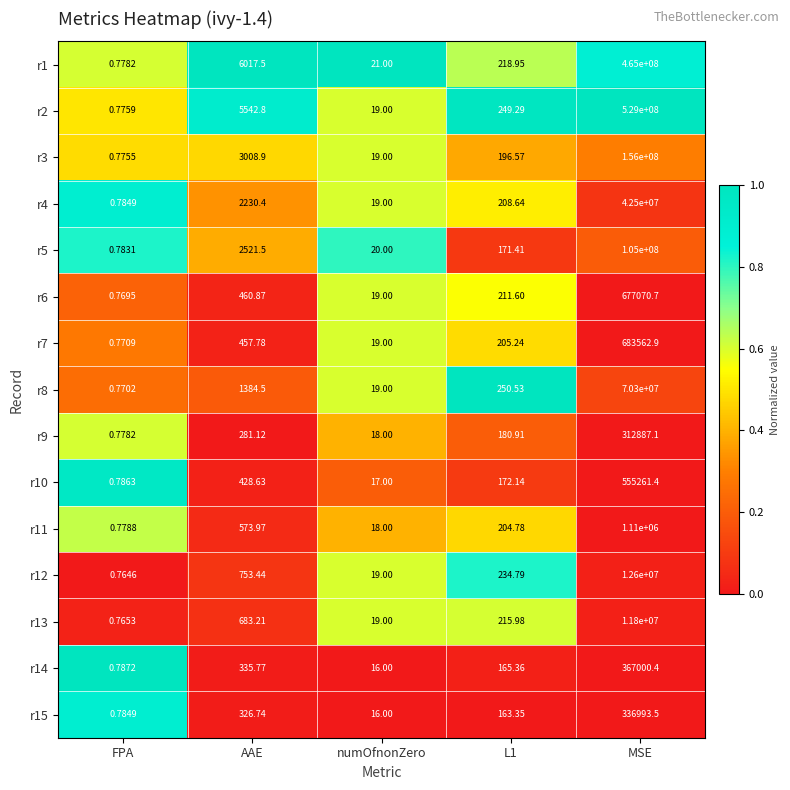

At which category does the chart reach its peak across all series?

MSE